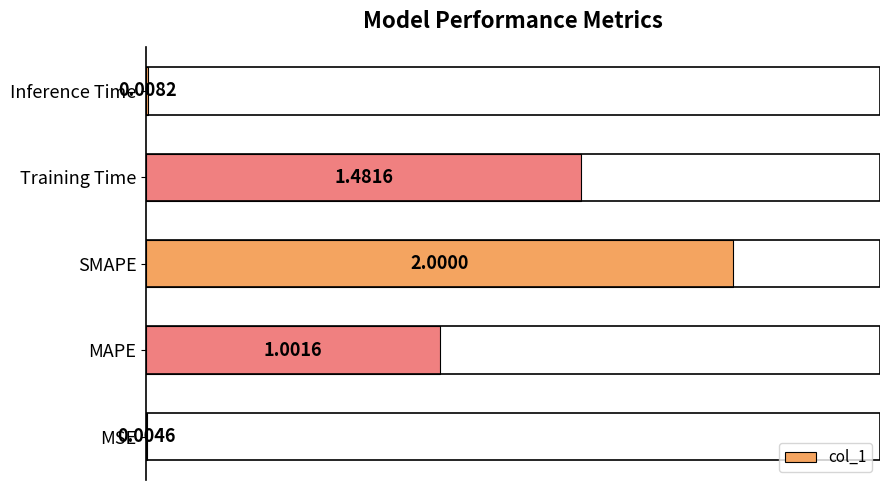

Which category has the highest value across all series?

SMAPE